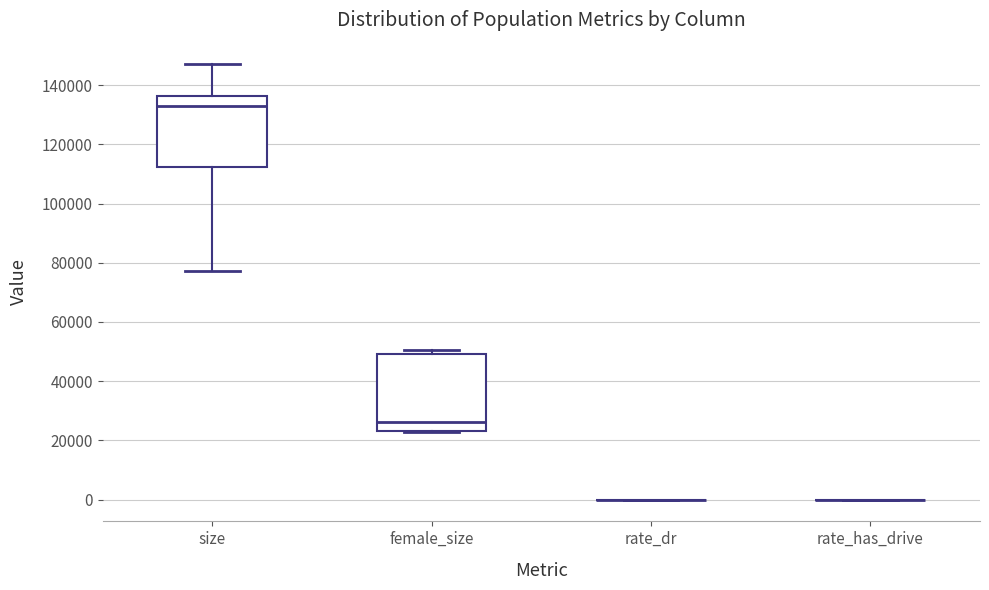

Reading left to right, transcribe this box plot: for each box, give where its median line is, the range the box spans, and where its two whiskers end, as read against the y-axis. The values are not printed on the chart, so give them approximately, as read against the axis.

size: median 134000, box 112000 to 136000, whiskers 78000 to 146000
female_size: median 26000, box 24000 to 50000, whiskers 22000 to 50000 (just above the box's upper edge)
rate_dr: box collapsed to a line at 0, whiskers 0 to 0
rate_has_drive: box collapsed to a line at 0, whiskers 0 to 0